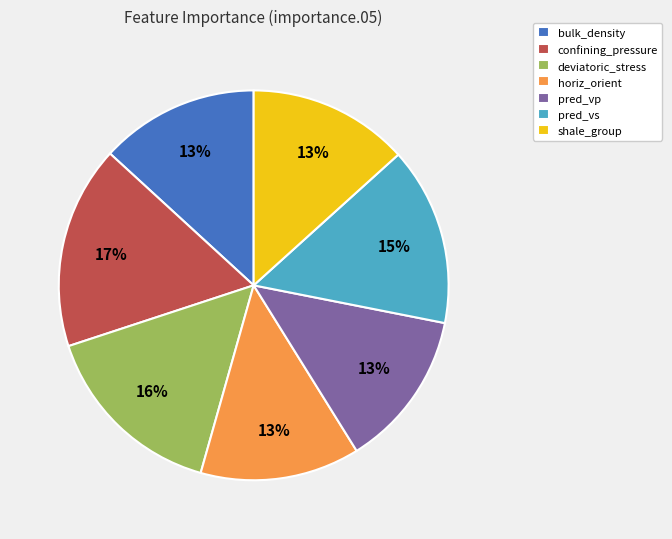

Does any single category account for the majority?

No